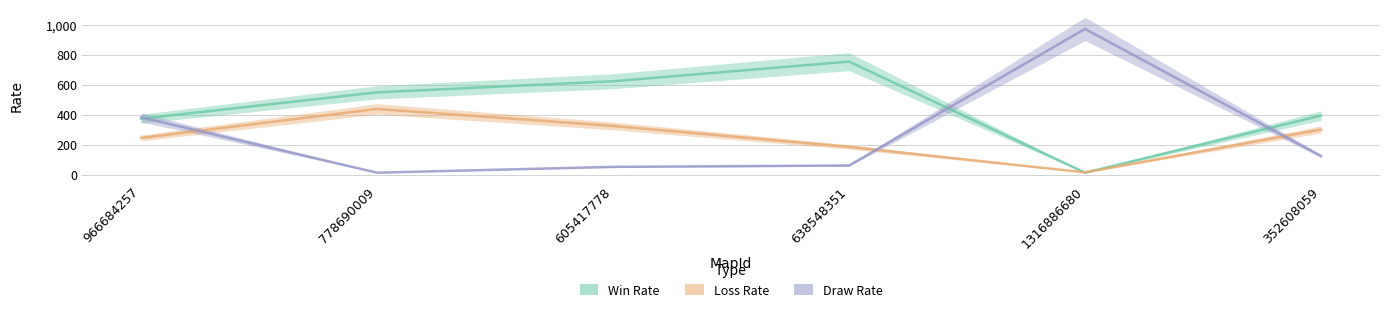

What is the spread (max minus min) of values at 1316886680?

959